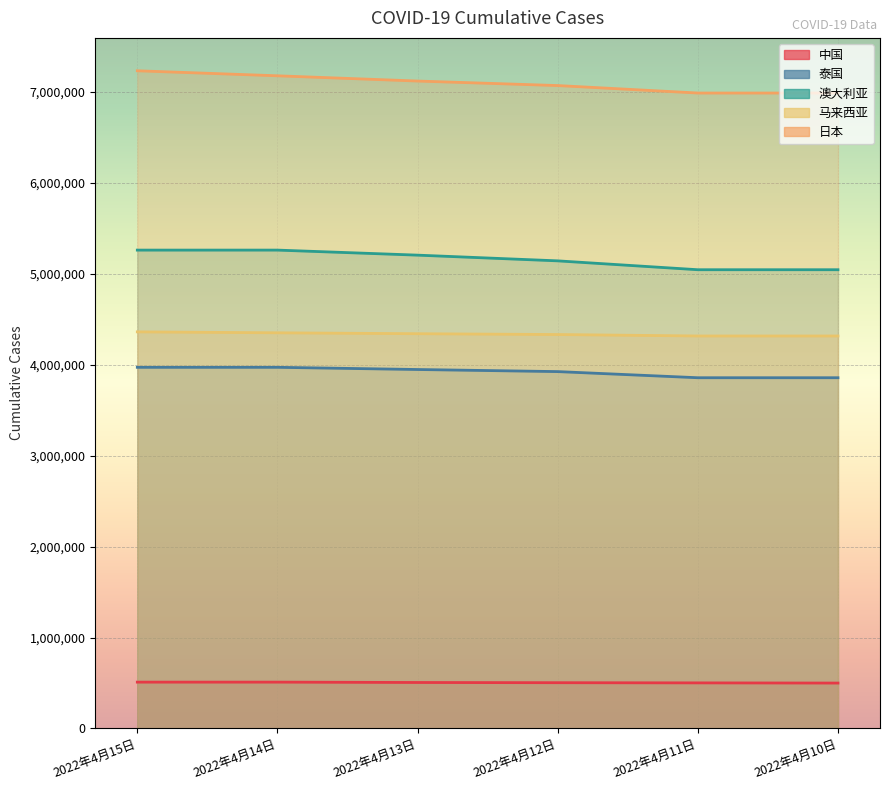

Reading left to right, extract all data points from this chart.

中国: 509824	509824	505815	503565	501495	499486
泰国: 3973003	3973003	3948869	3925854	3858346	3858346
澳大利亚: 5262288	5262359	5206905	5144071	5046469	5046469
马来西亚: 4363024	4352611	4342559	4333557	4317706	4317706
日本: 7235040	7179830	7122152	7072493	6990349	6990349